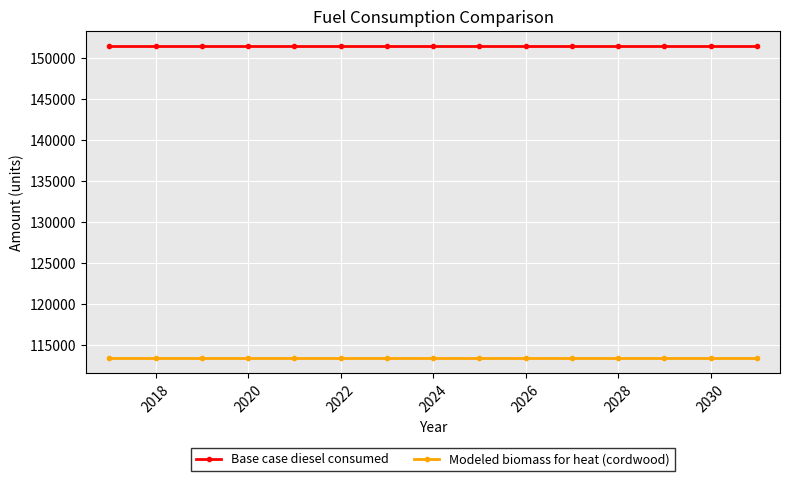

What are all the series names shown in the legend?

Base case diesel consumed, Modeled biomass for heat (cordwood)